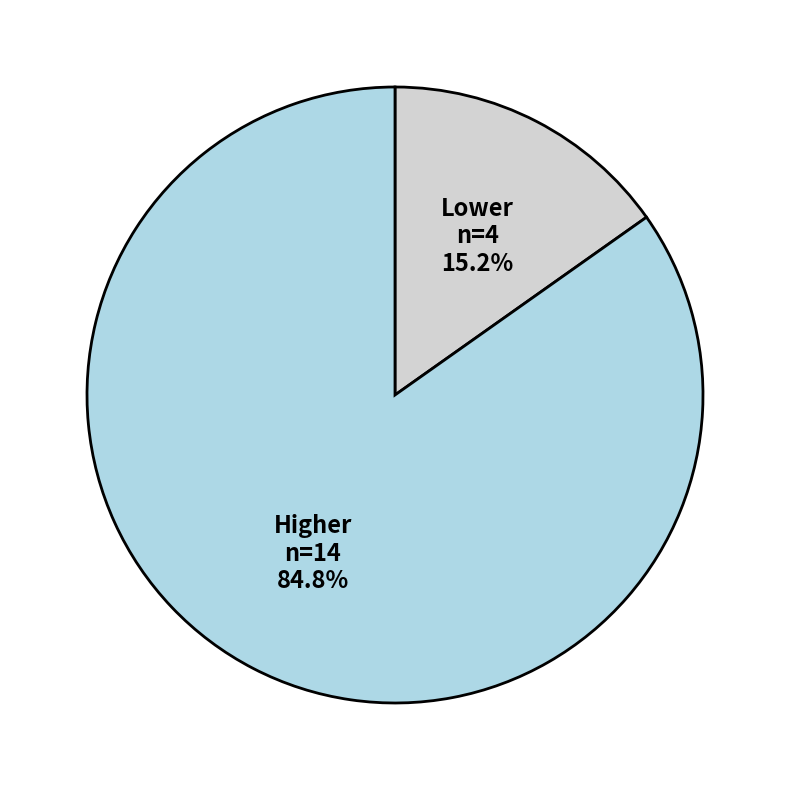

Does any single category account for the majority?

Yes